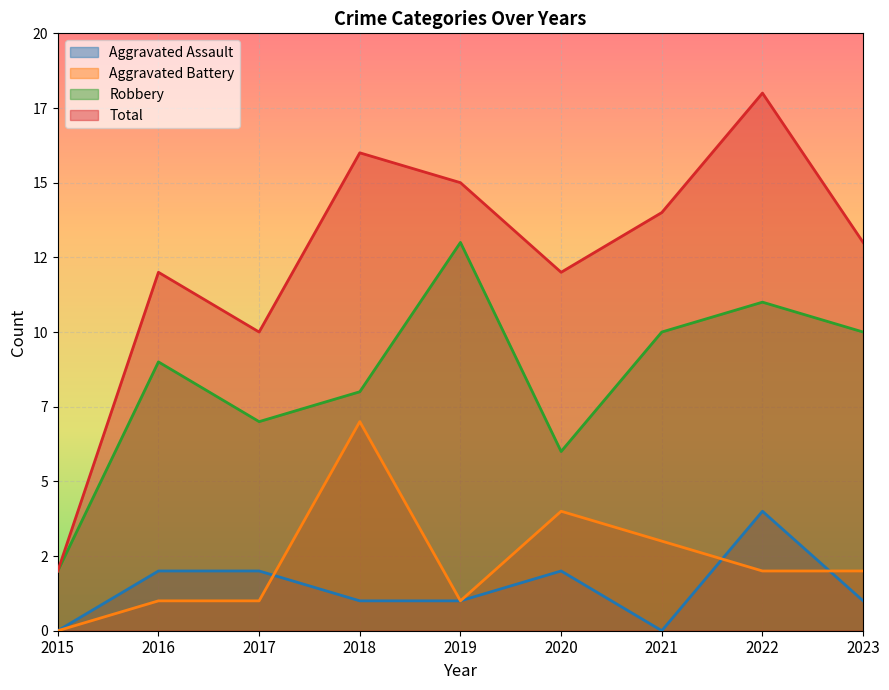

What is the greatest value displayed?

18